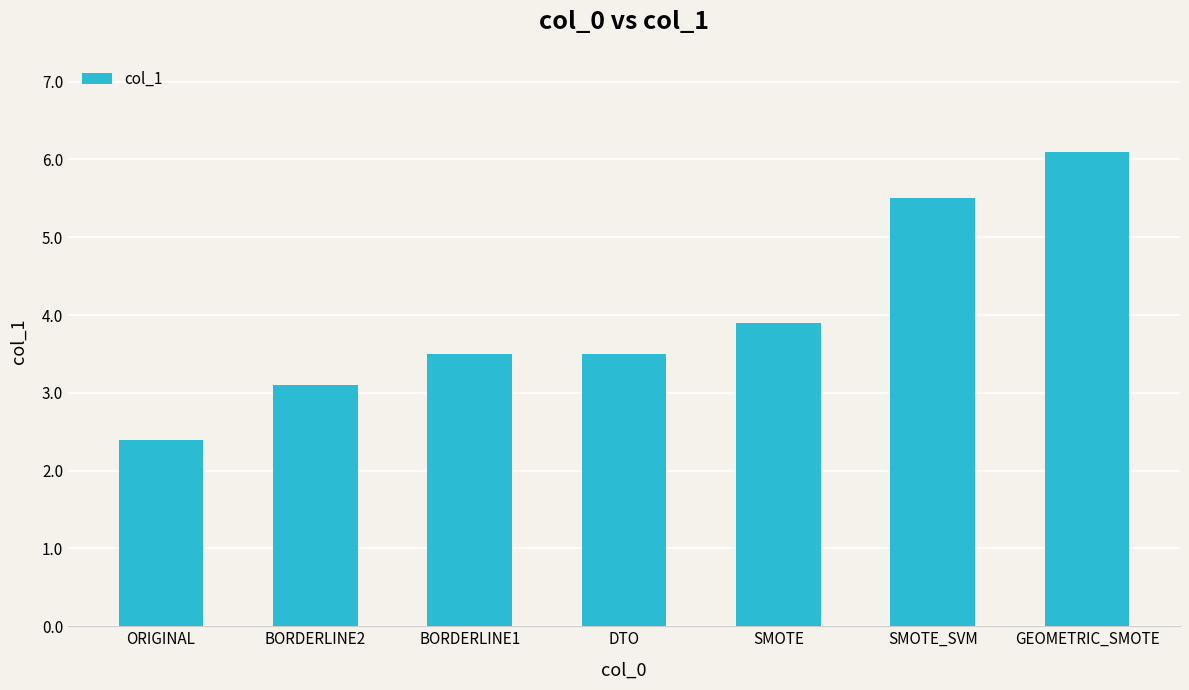

What is the difference between the maximum and minimum values?

3.7